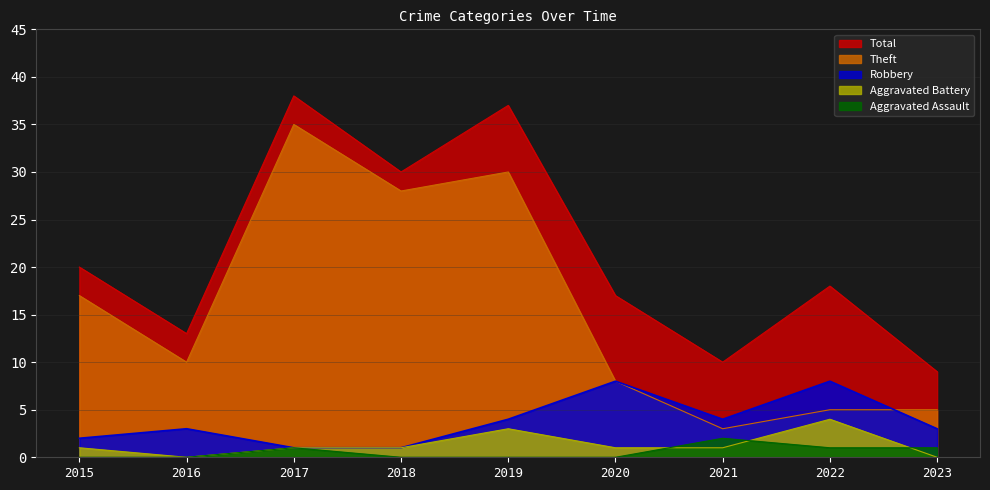

True or false: Aggravated Assault and Theft intersect in this chart.

False